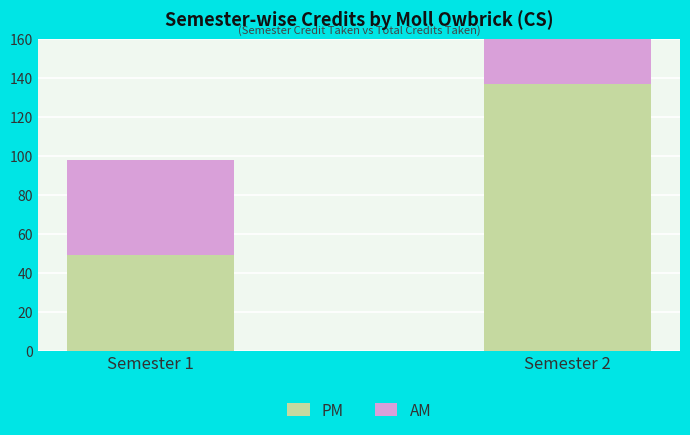

At how many categories does at least one series exceed 136?

1